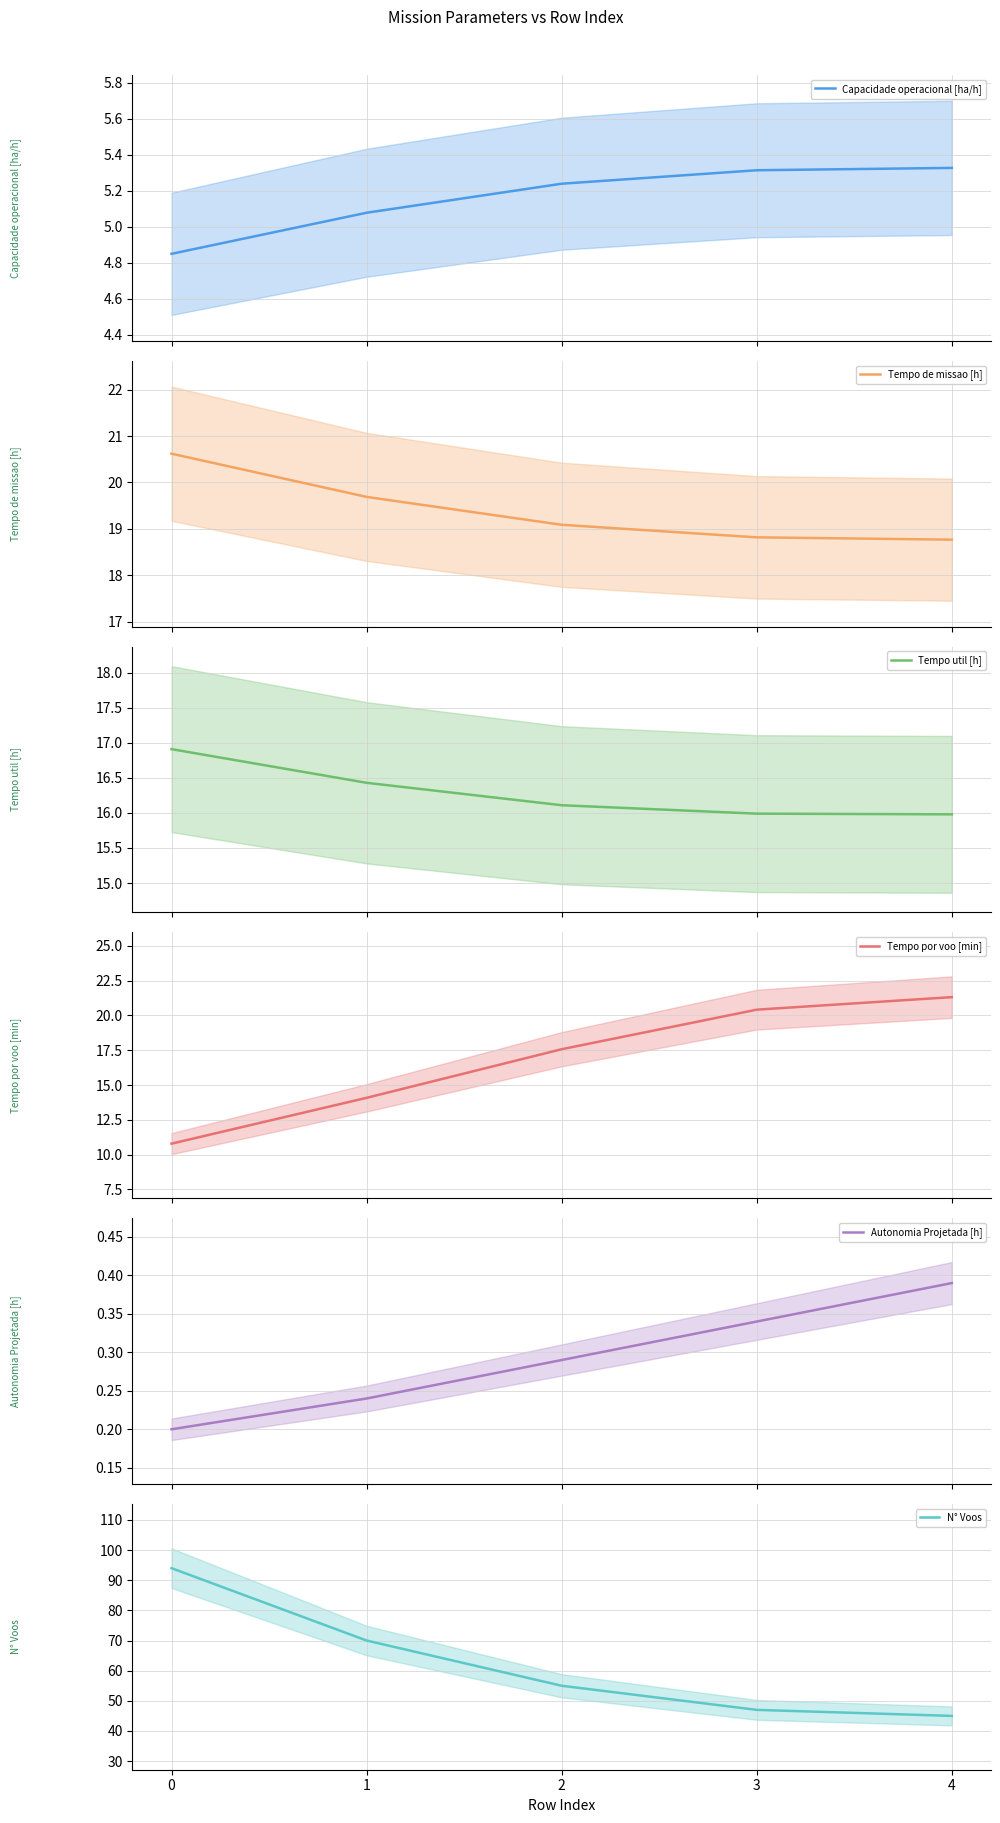

What is the sum of the Tempo util [h] values at 3 and 1?

32.4